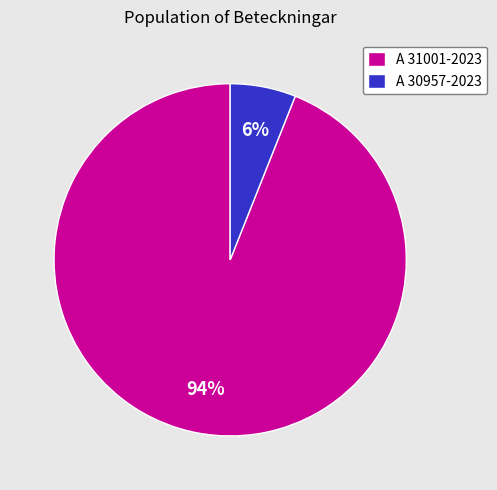

What is the majority slice?

A 31001-2023